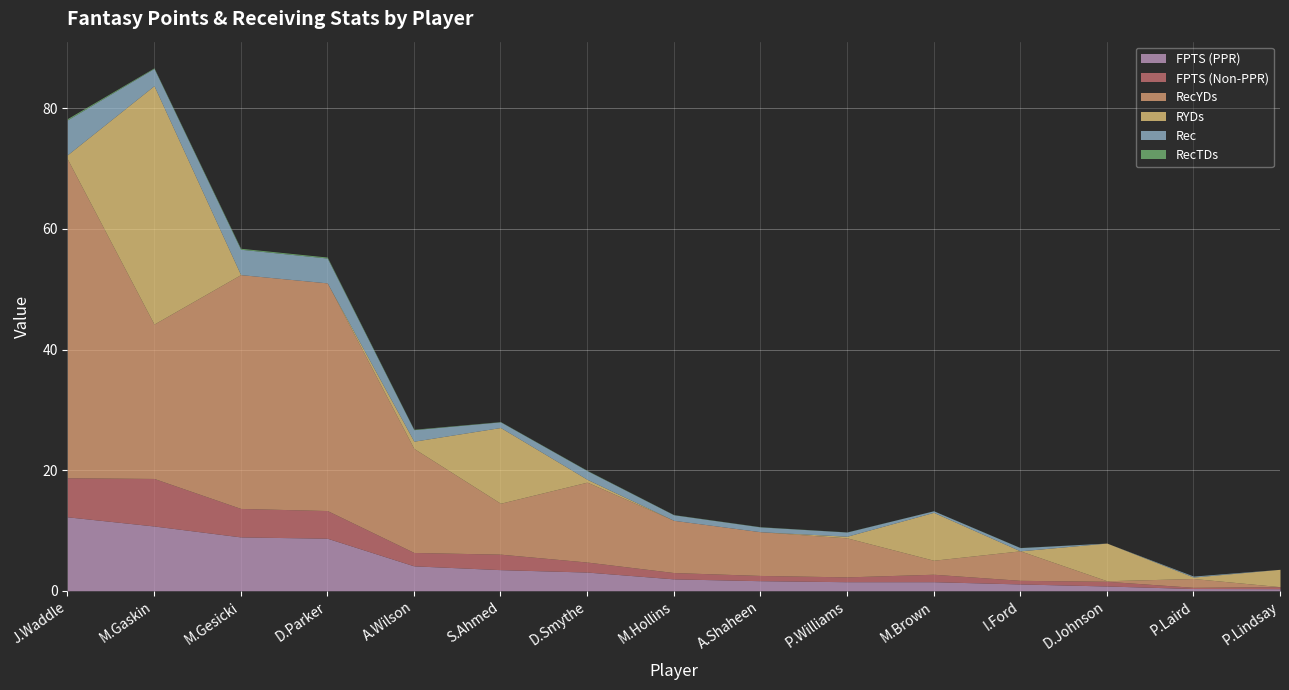

True or false: RecTDs has more than 2 points higher than both neighbors.

True